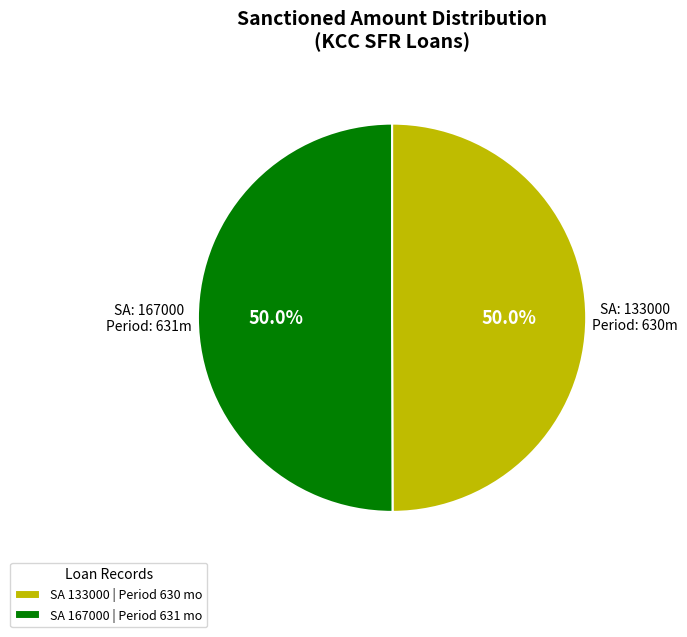

Is the sum of SA 167000 | Period 631 mo and SA 133000 | Period 630 mo greater than half?

Yes